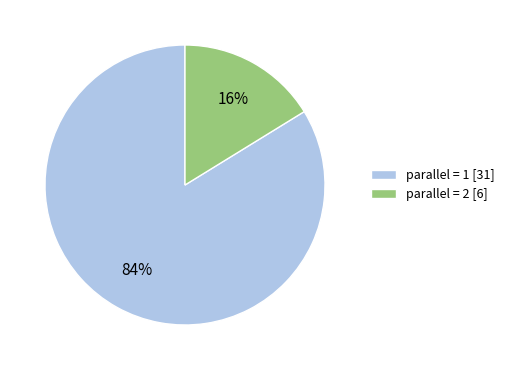

Rank the categories by value from highest to lowest.

parallel = 1 [31], parallel = 2 [6]